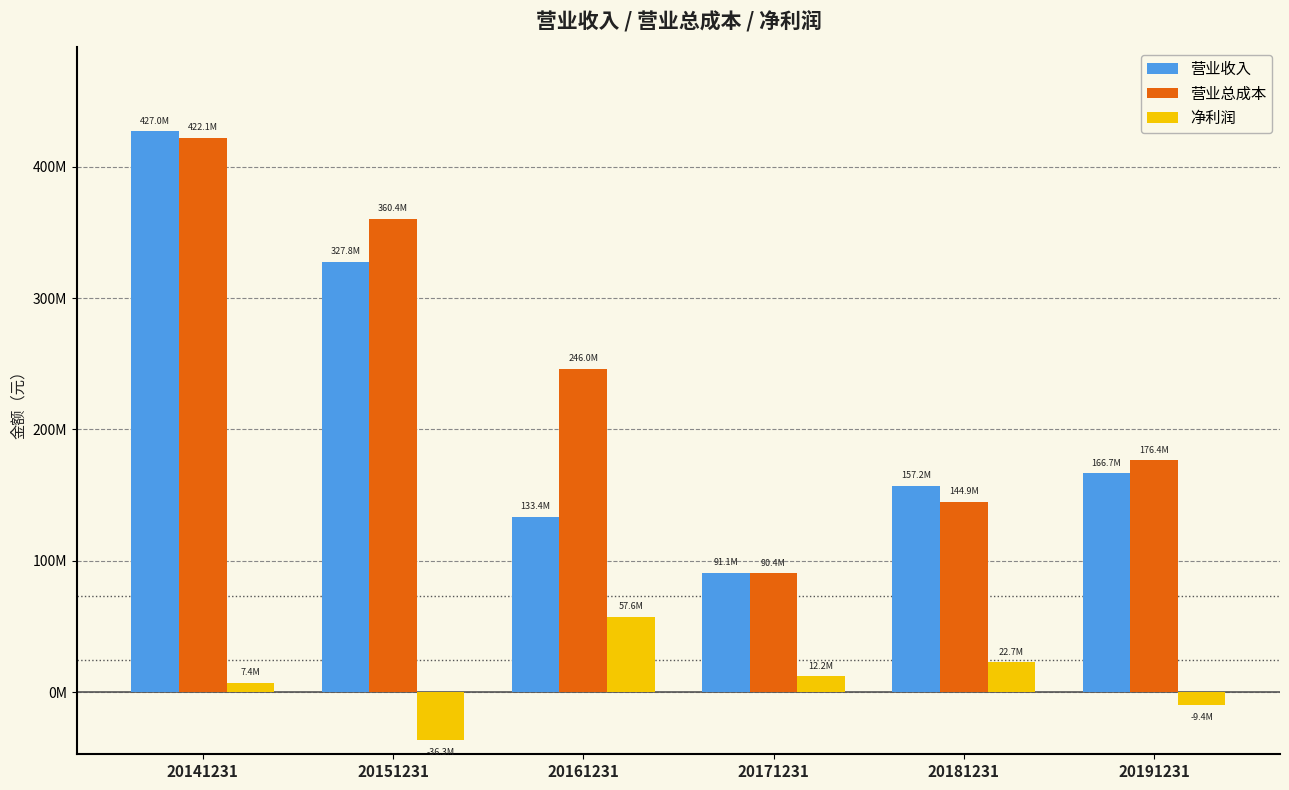

List the series in order of their peak value, highest first.

营业收入, 营业总成本, 净利润